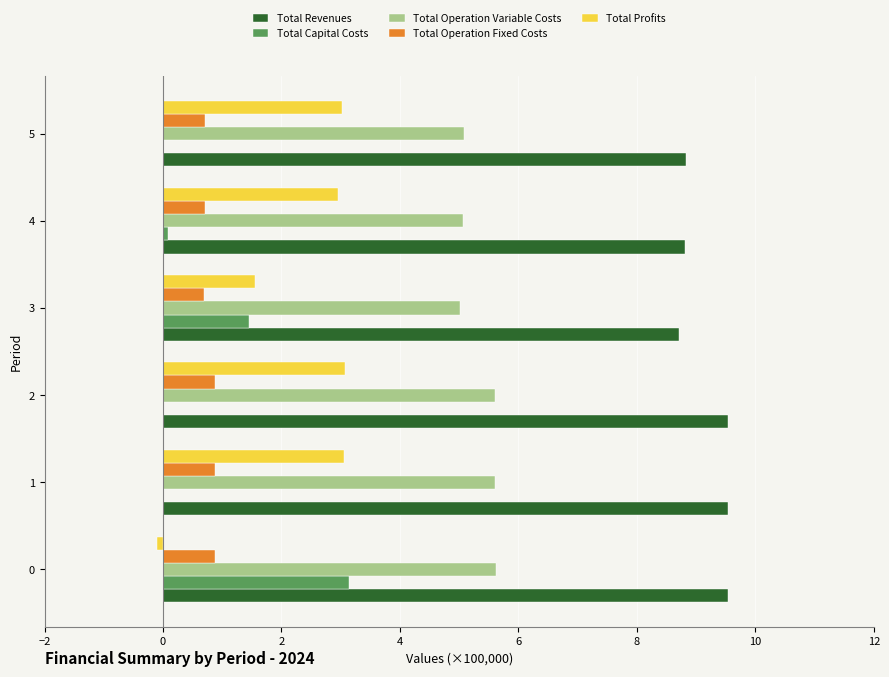

Is it true that Total Profits equals 5.3 at 2?

False